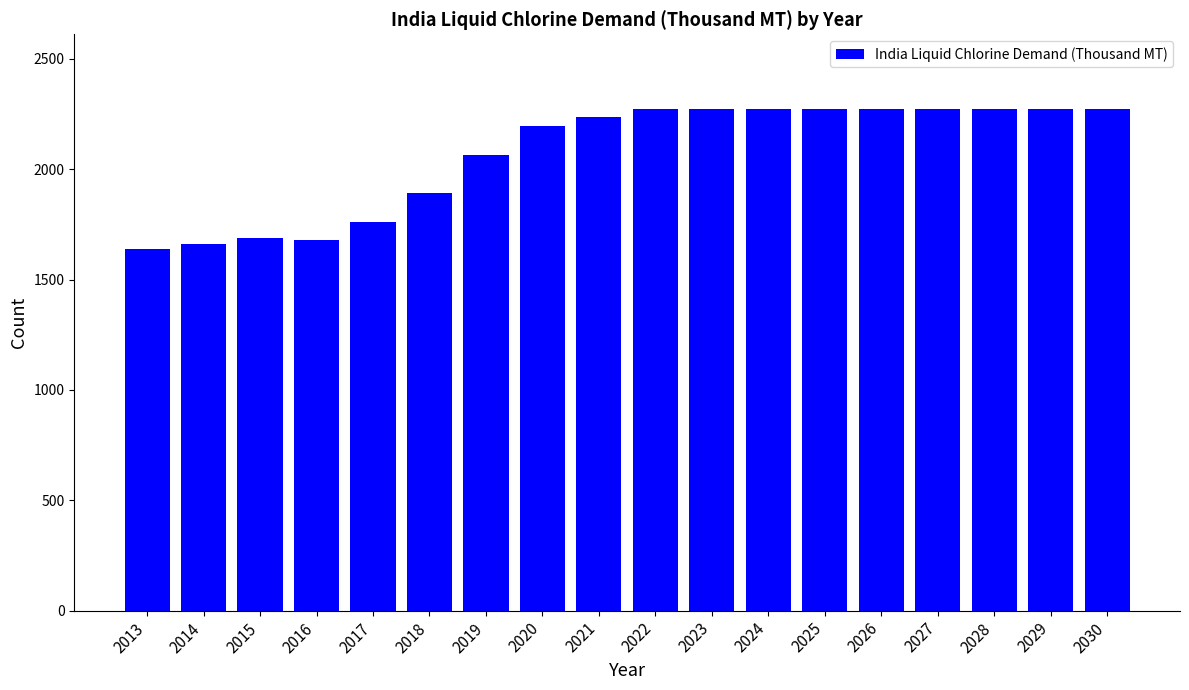

The value at 2015 is 1687.2. True or false?

True